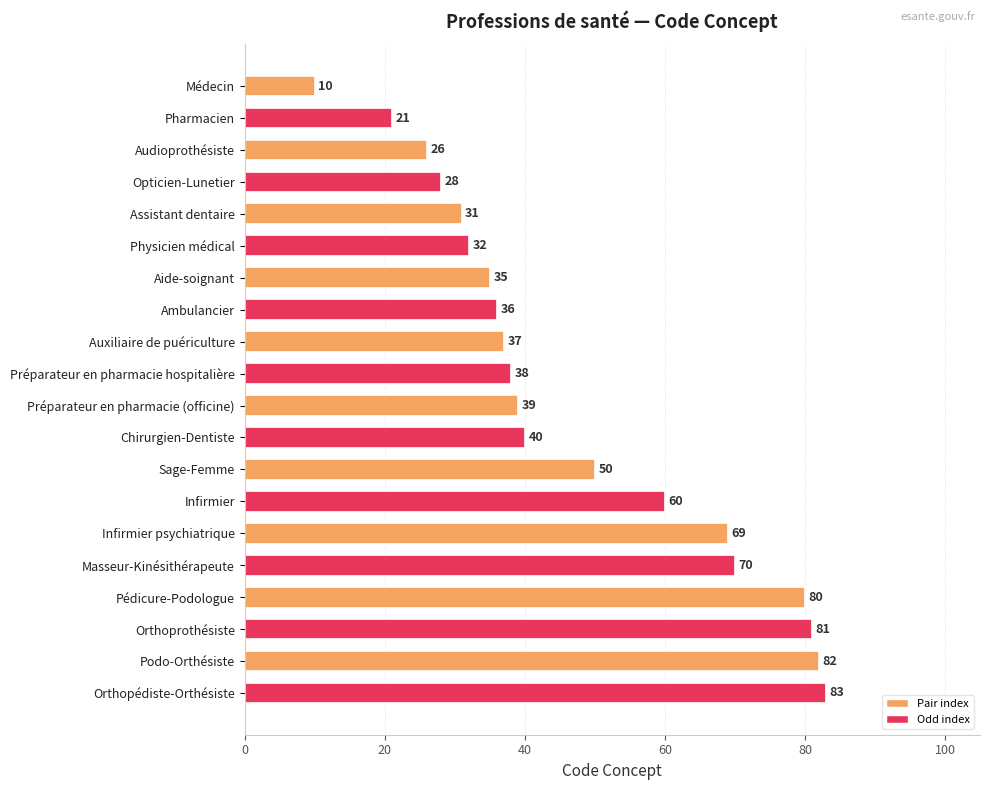

Reading top to bottom, transcribe all the data shown in this chart.

10	21	26	28	31	32	35	36	37	38	39	40	50	60	69	70	80	81	82	83